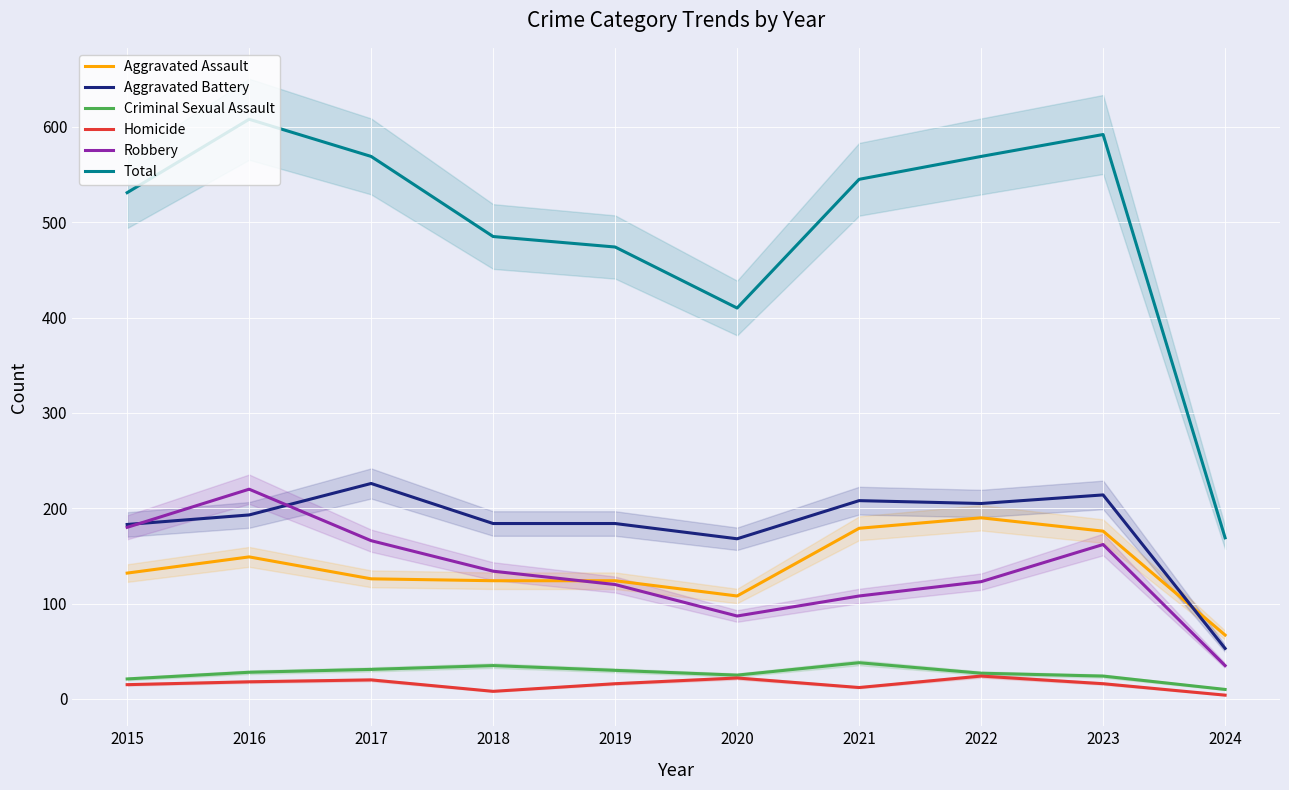

True or false: Homicide and Total cross at least once.

False